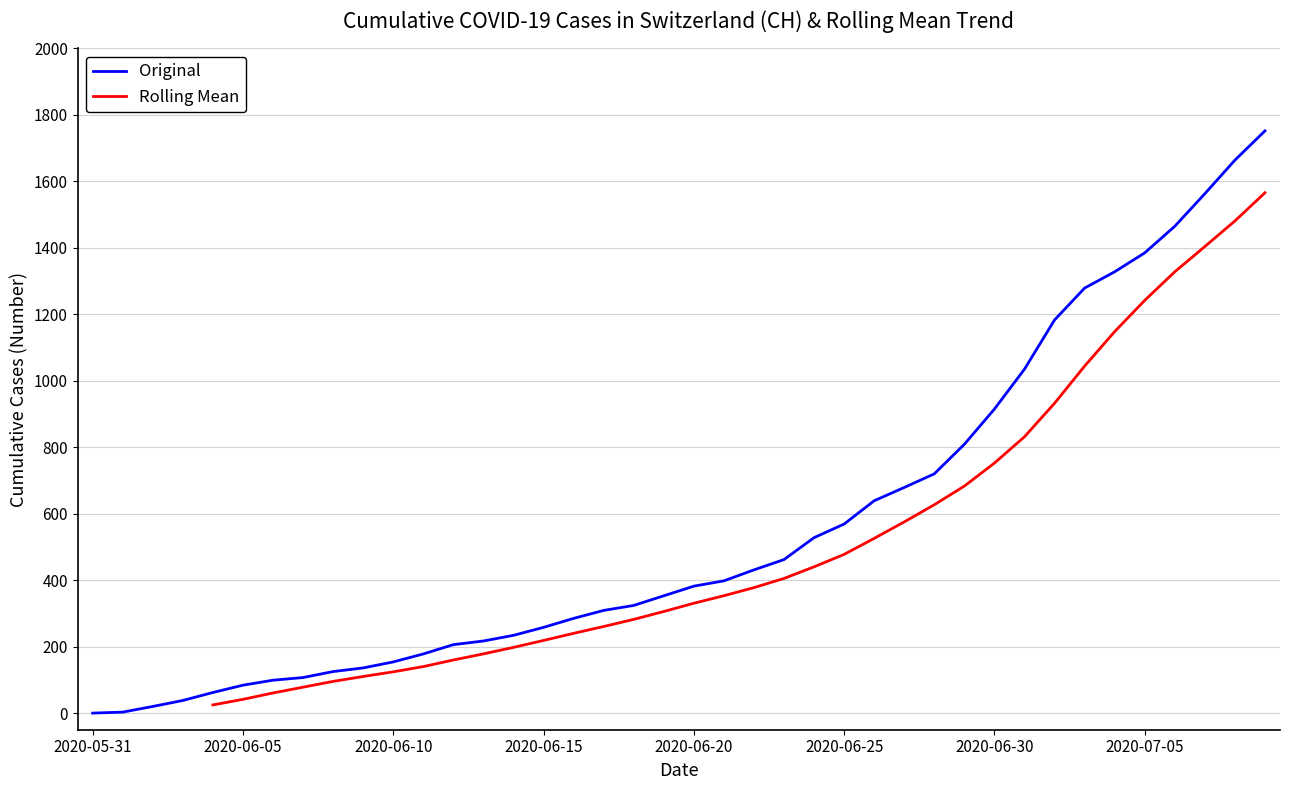

Between 2020-05-31 and 2020-06-11, which is larger?

2020-06-11